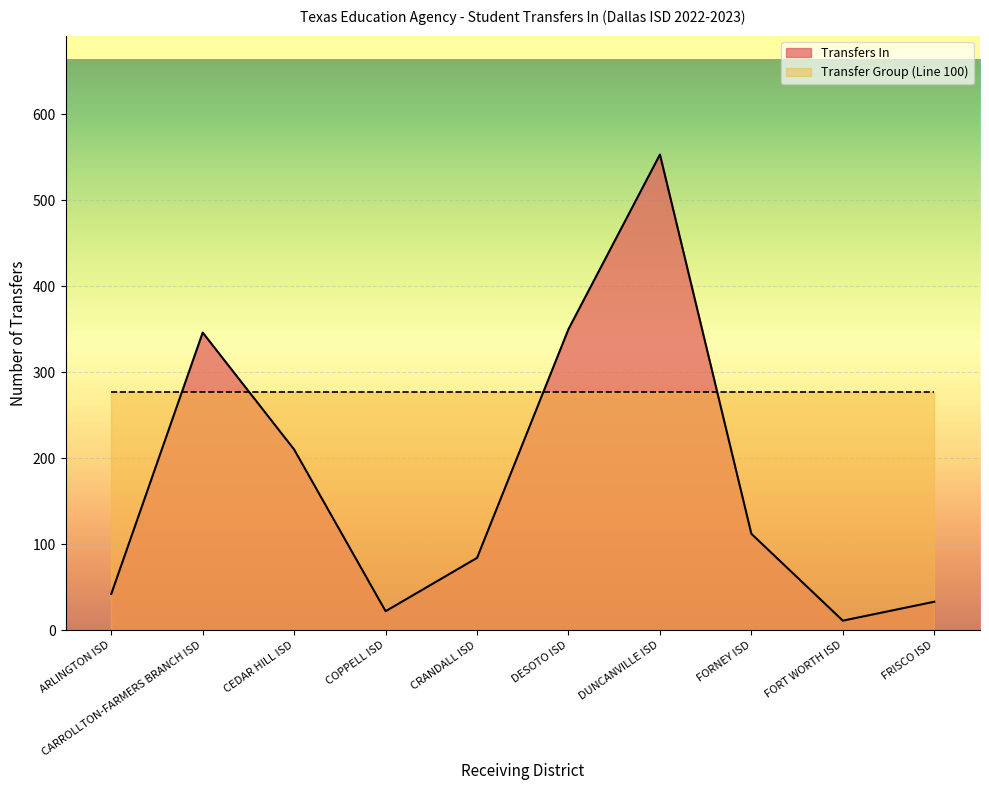

Approximately how many times larger is the value at FRISCO ISD compared to COPPELL ISD?

1.5